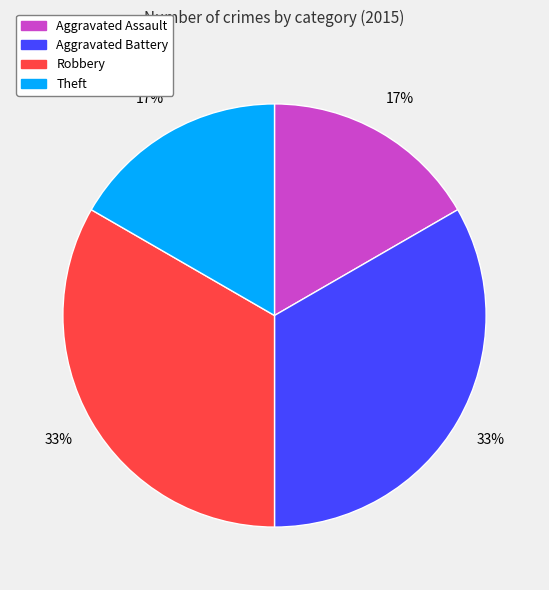

To the nearest percent, what is the average slice percentage?

25%